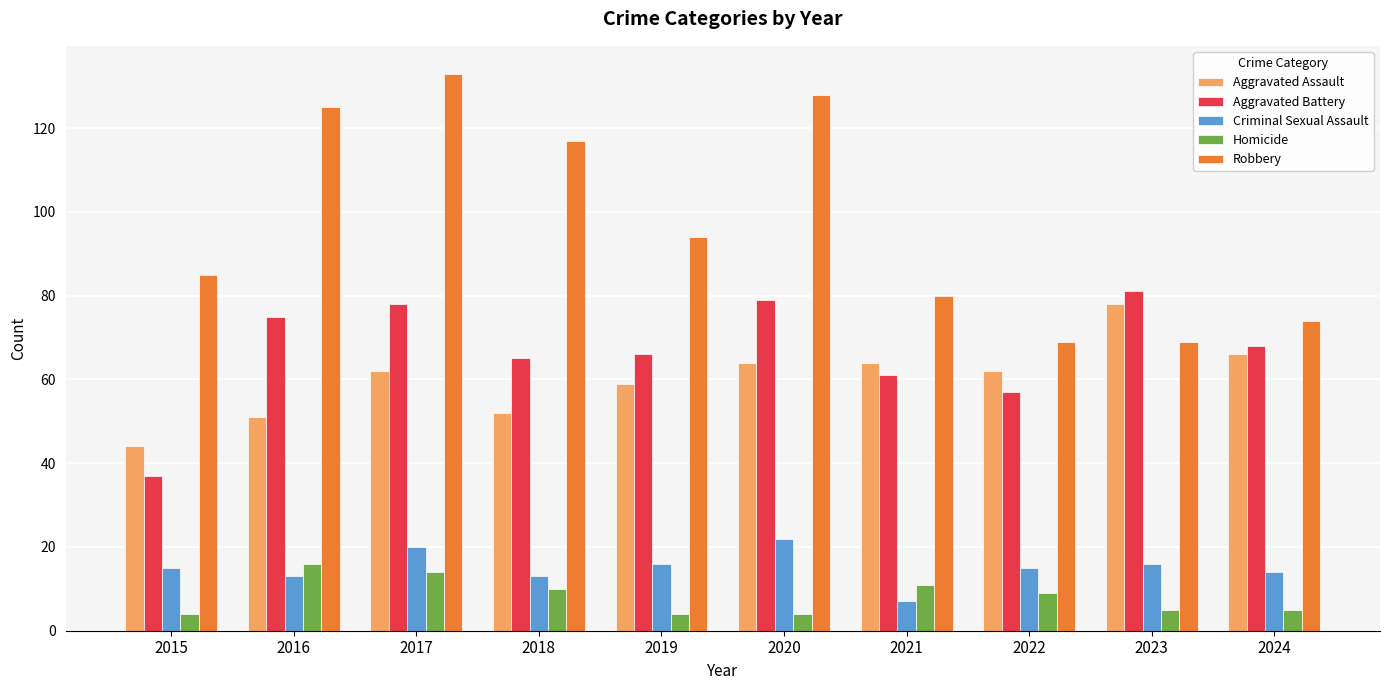

At 2022, list the series in order from largest to smallest.

Robbery, Aggravated Assault, Aggravated Battery, Criminal Sexual Assault, Homicide